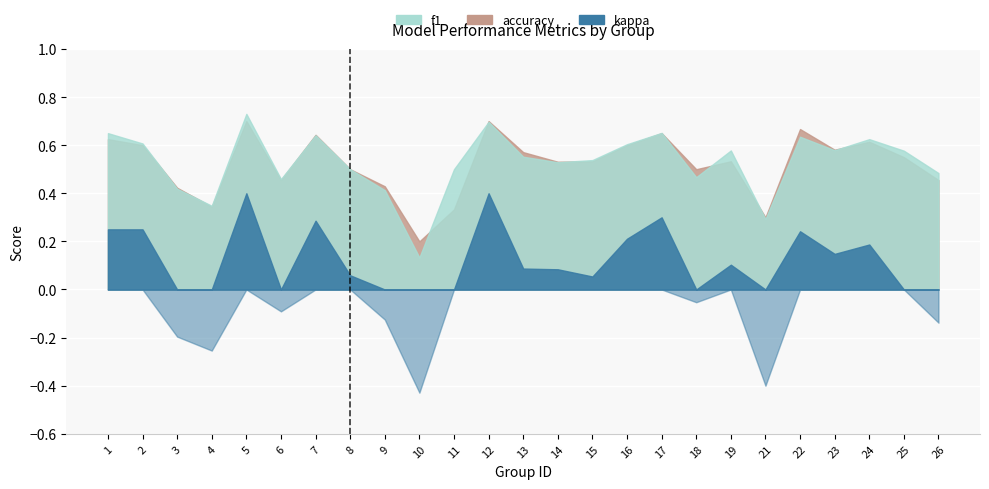

What is the difference between the highest and lowest values at 14?

0.4